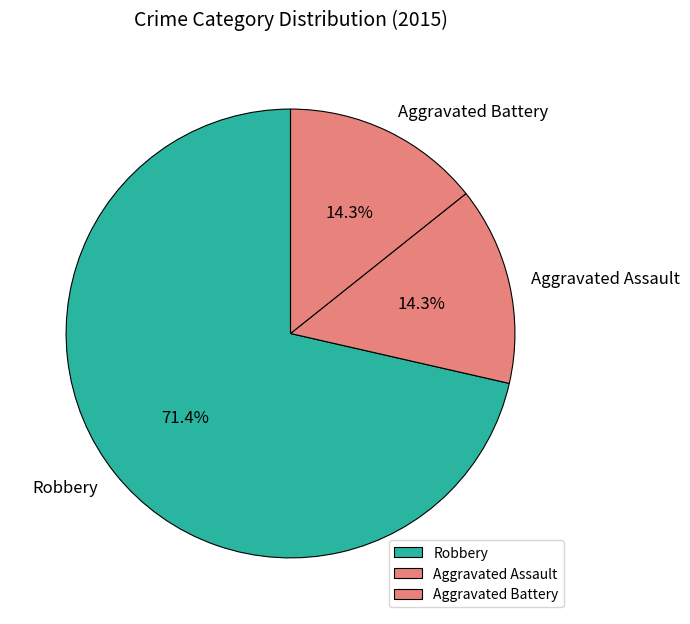

Does any single category account for the majority?

Yes